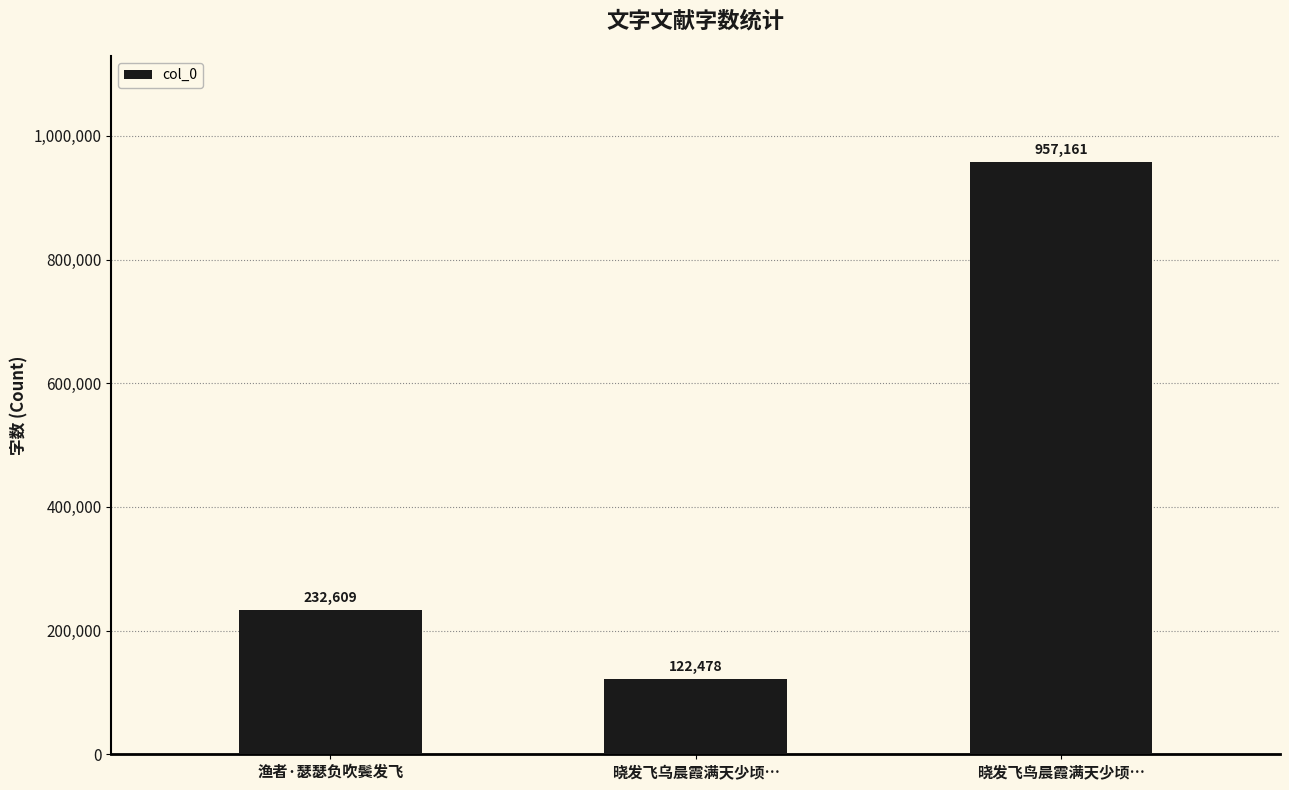

Does the chart contain stacked bars?

No